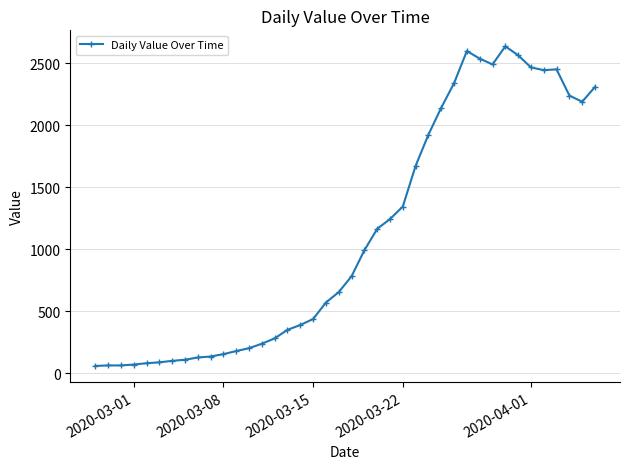

What is the value of the 40th point from the left?

2311